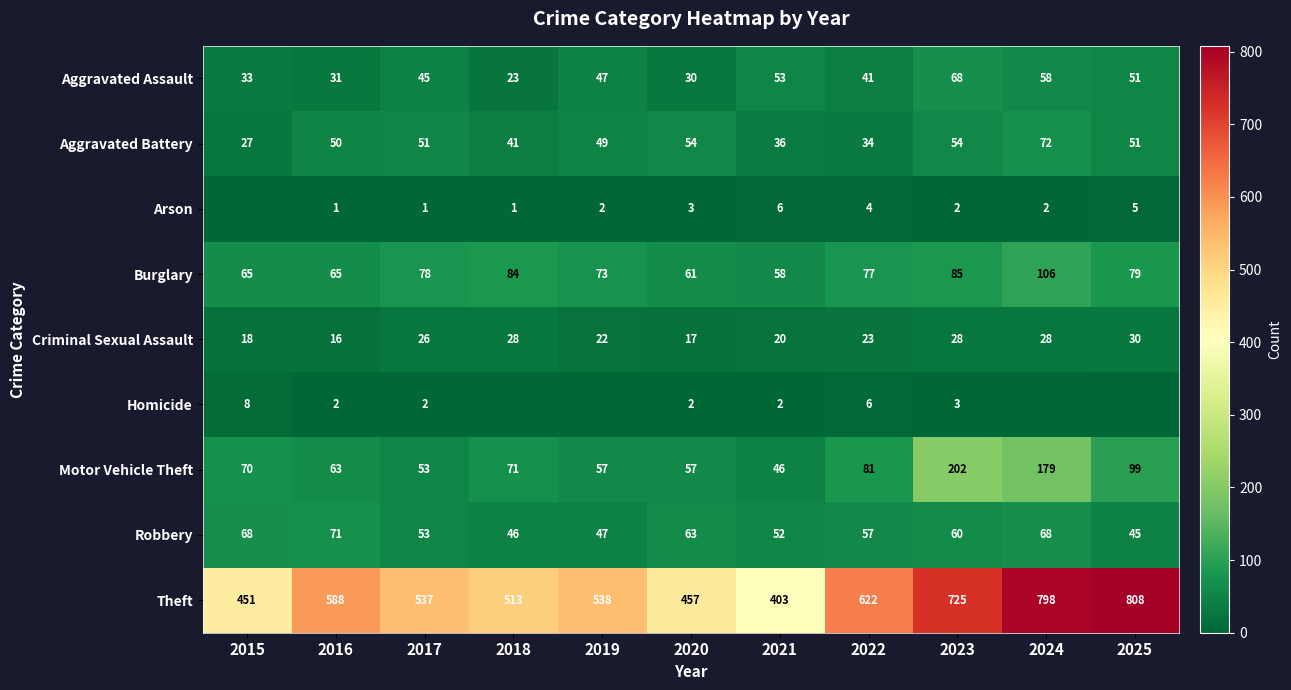

True or false: Arson has a value of 5 at 2025.

True